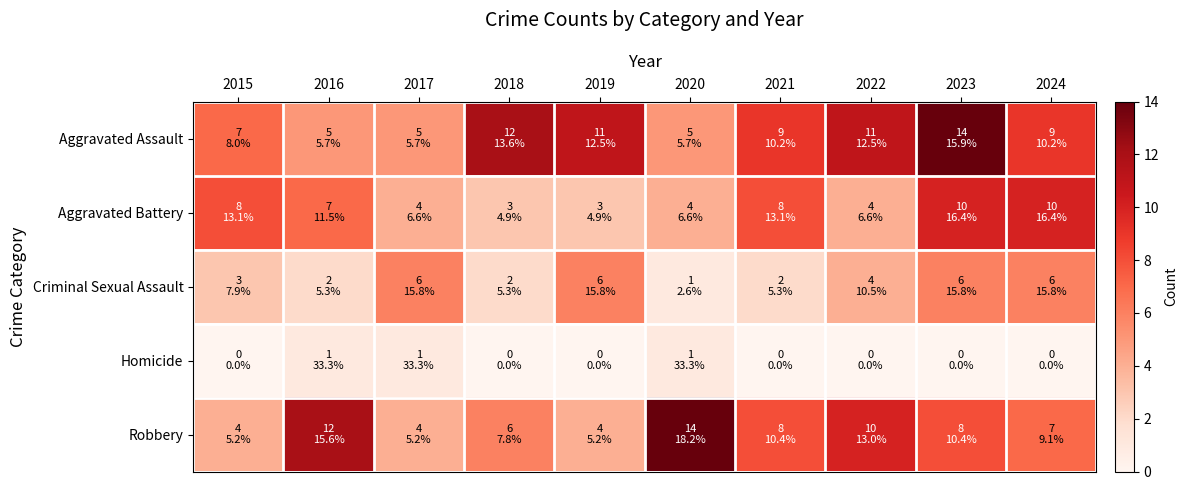

What is the spread (max minus min) of values at 2022?

11